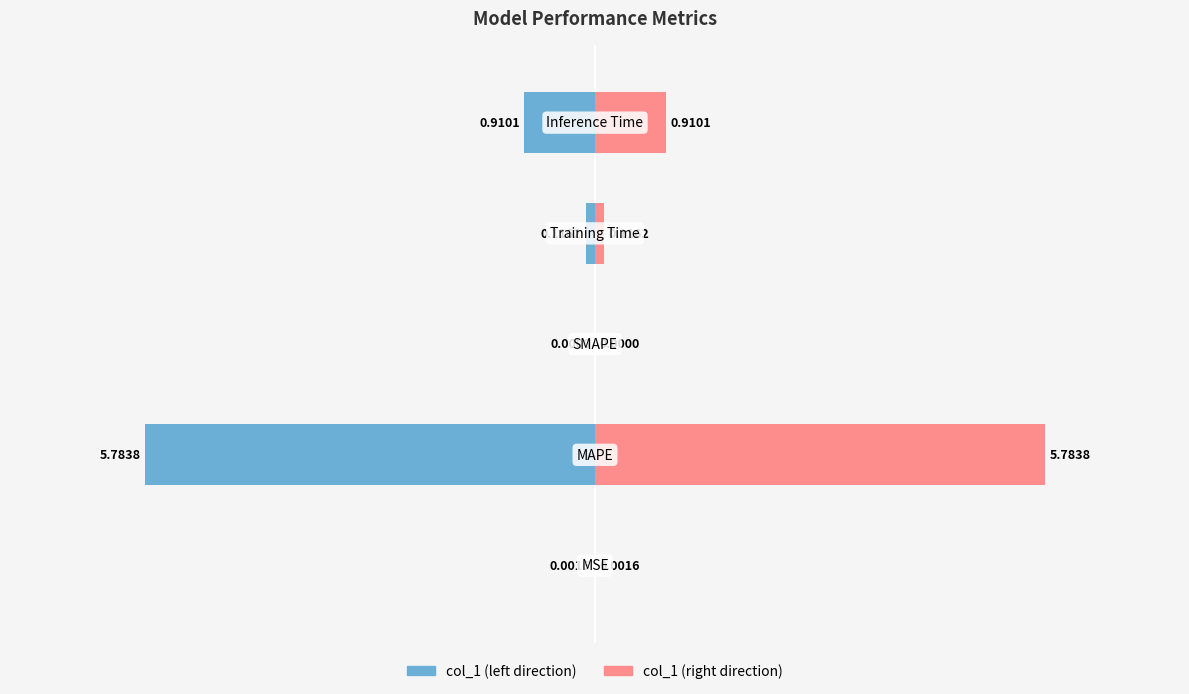

Rank the categories by col_1 (right) value from lowest to highest.

2, 0, 3, 4, 1